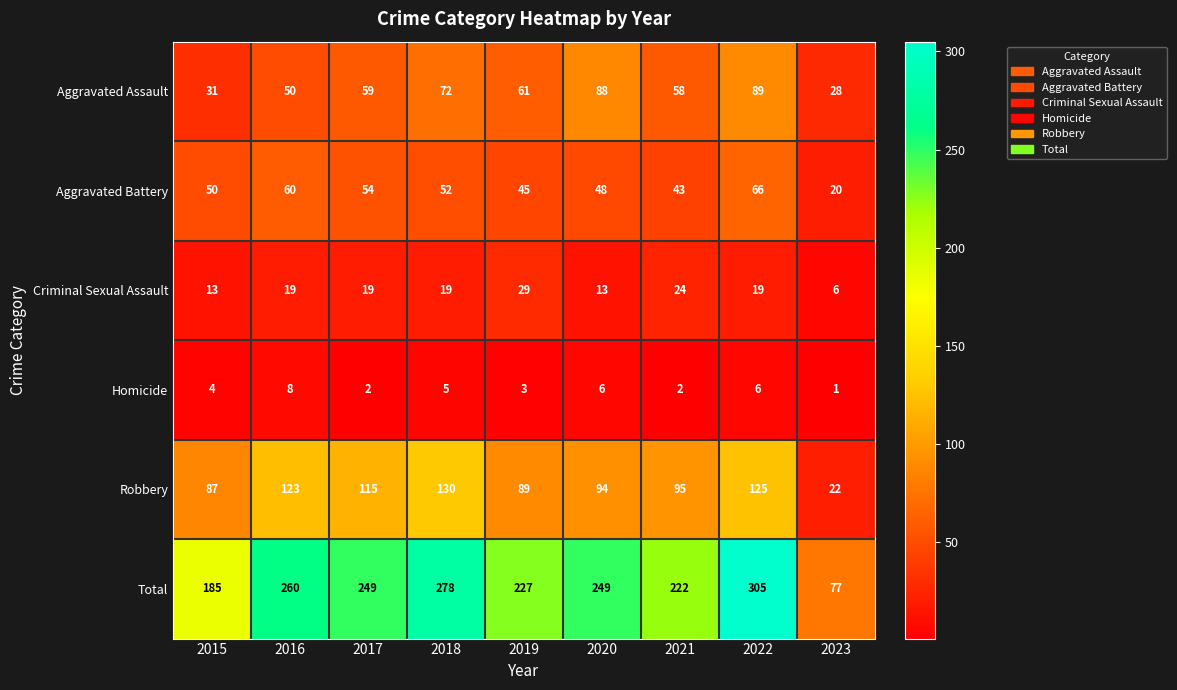

Count the number of data series in this chart.

6